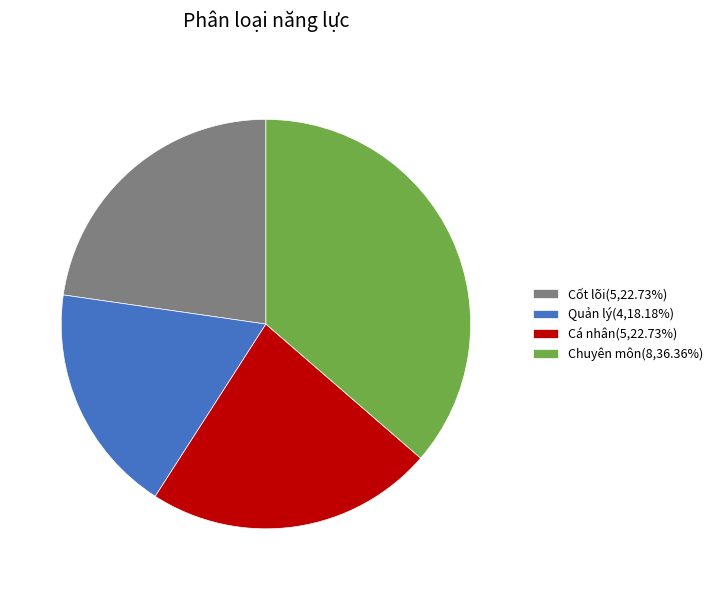

Does any single category account for the majority?

No